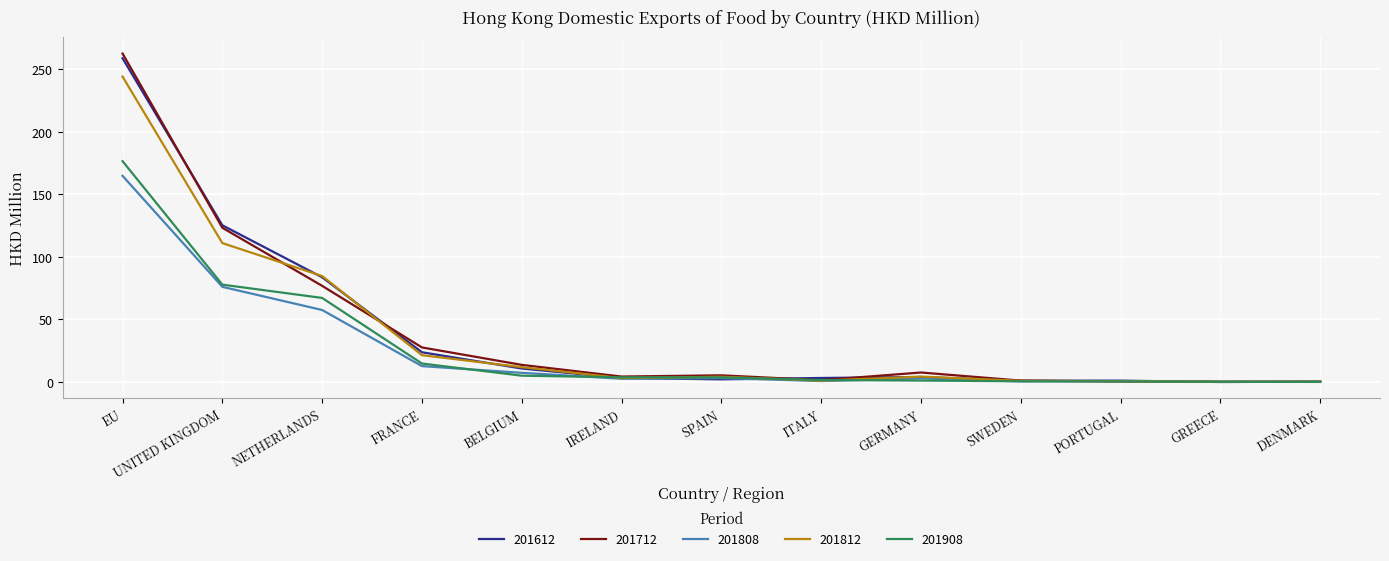

How many distinct data groups are displayed?

5